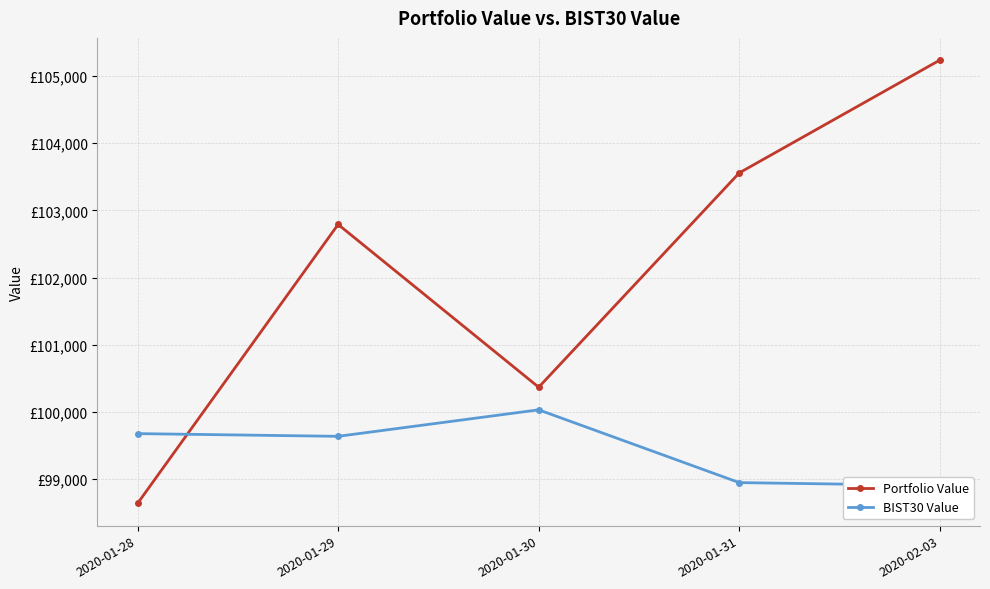

Which has a higher value, 2020-01-28 or 2020-01-29?

2020-01-29